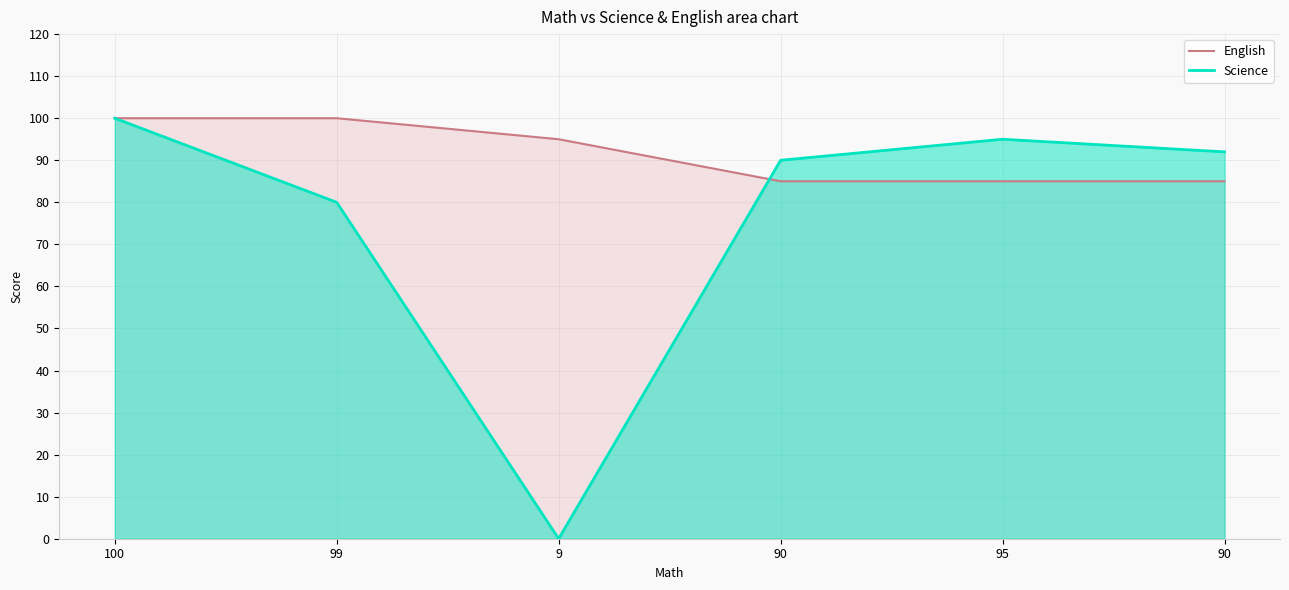

Which has a higher value, 90 or 9?

9